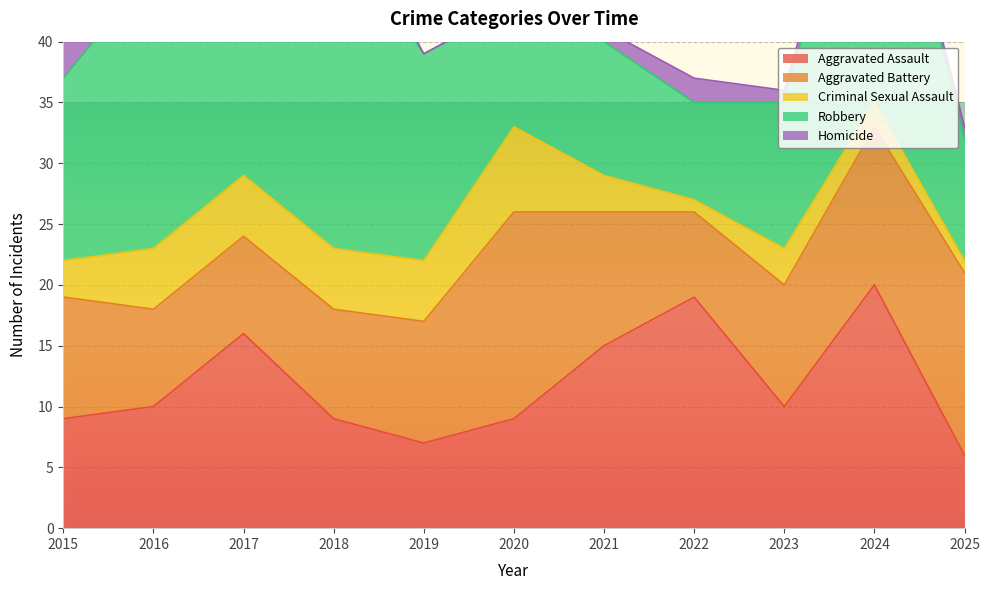

True or false: Robbery and Aggravated Assault intersect in this chart.

True